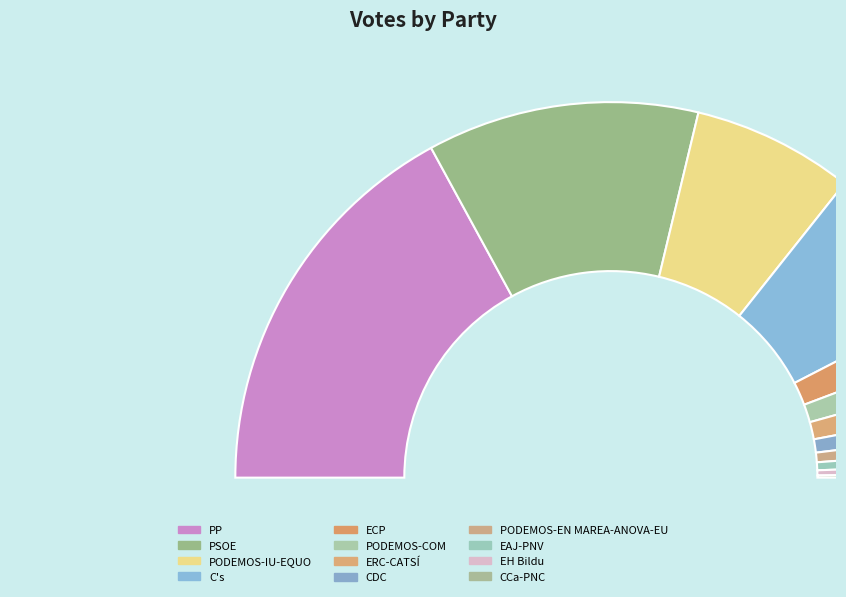

What is the smallest slice in the pie chart?

CCa-PNC